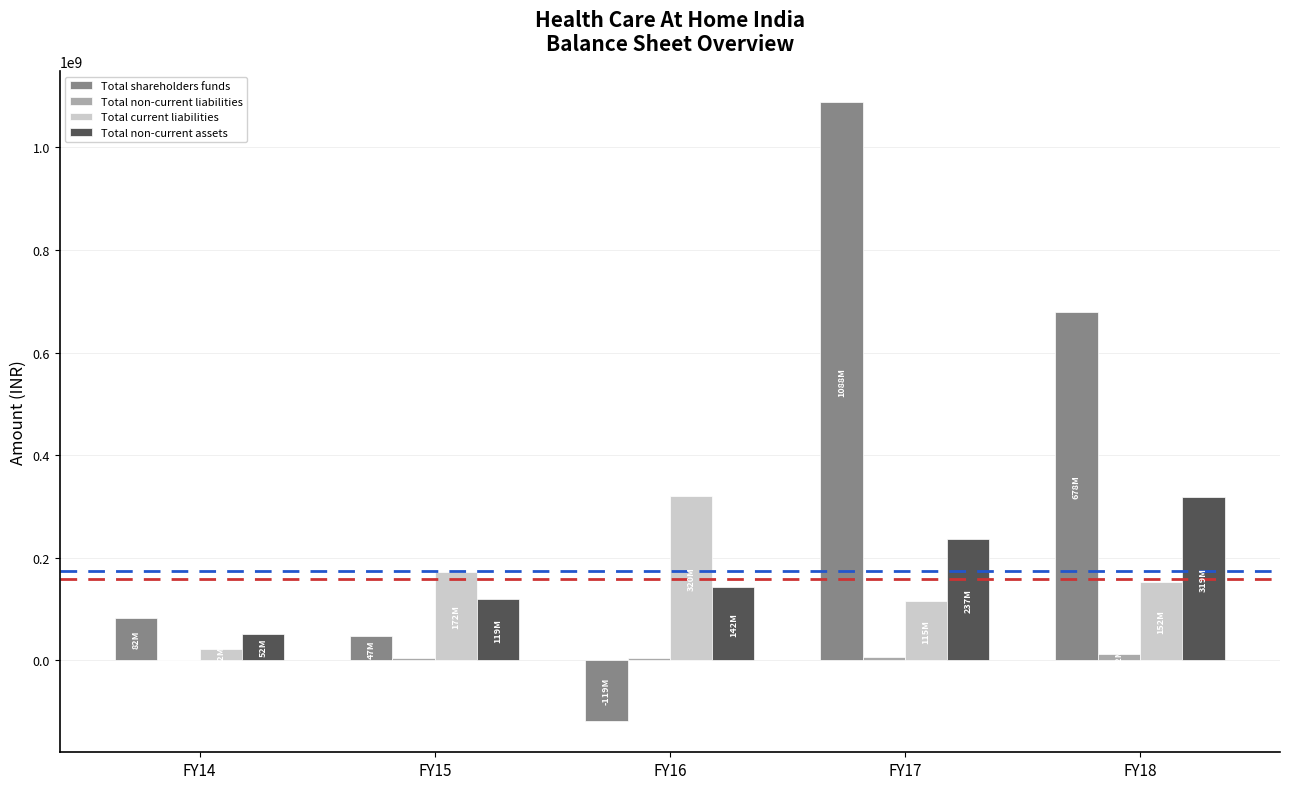

How many groups of bars are there?

5